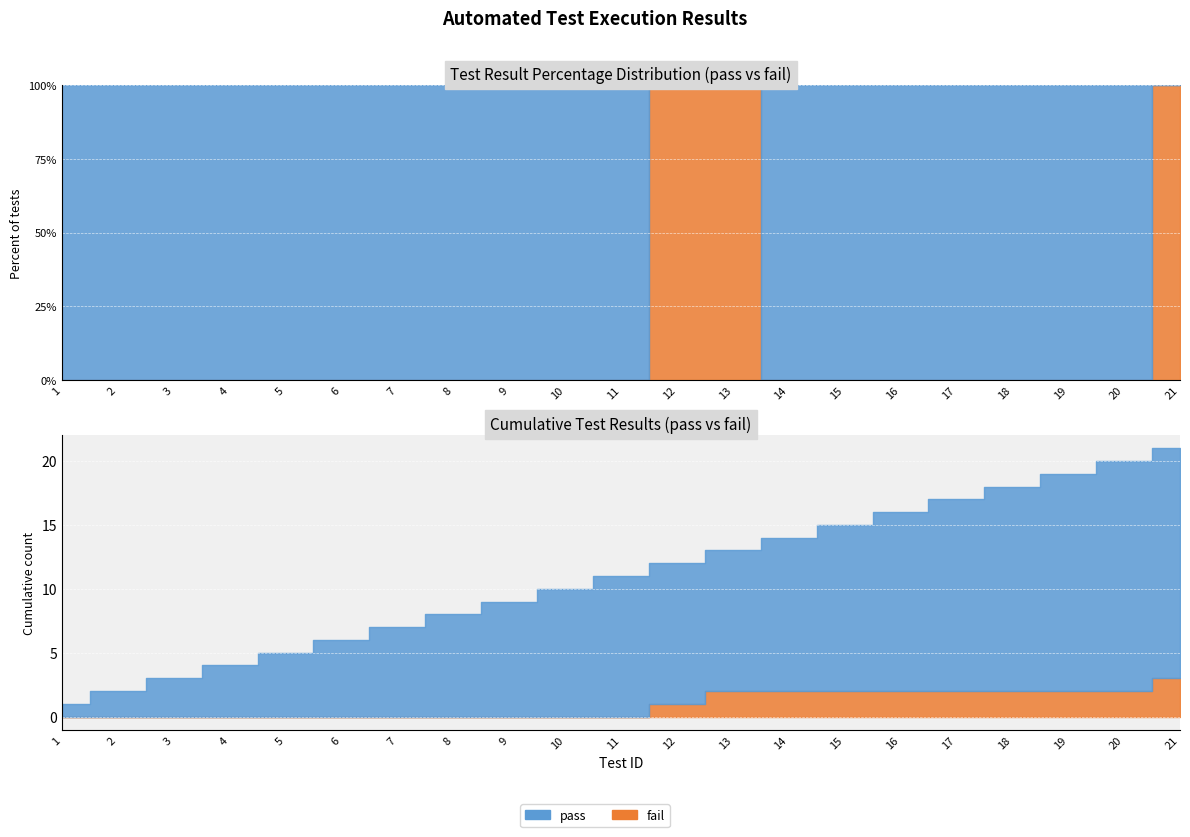

List the series in order of their overall mean, lowest first.

fail, pass